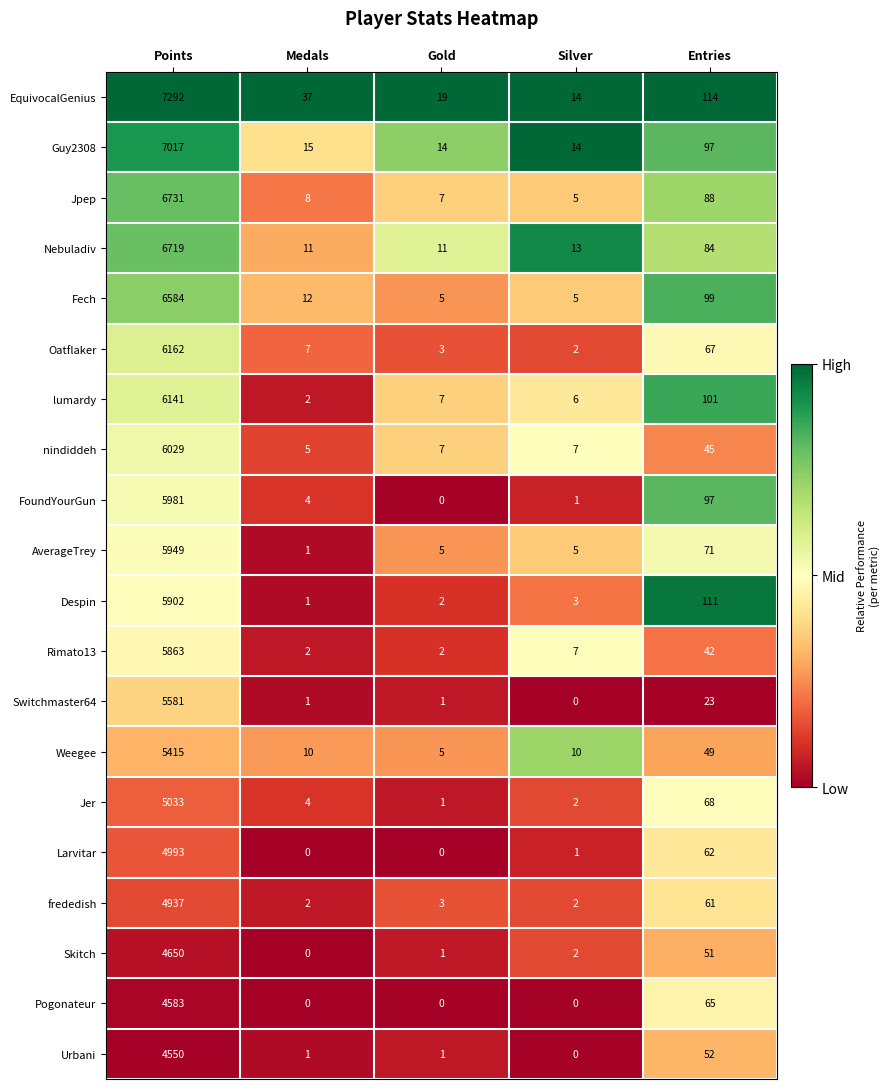

List the series in order of their peak value, lowest first.

Urbani, Pogonateur, Skitch, frededish, Larvitar, Jer, Weegee, Switchmaster64, Rimato13, Despin, AverageTrey, FoundYourGun, nindiddeh, lumardy, Oatflaker, Fech, Nebuladiv, Jpep, Guy2308, EquivocalGenius